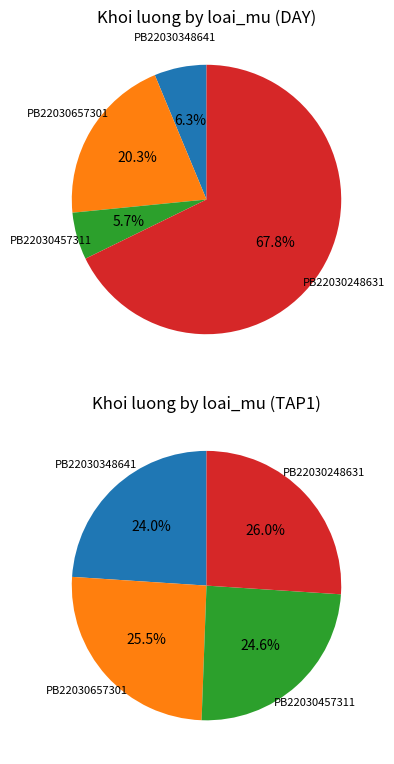

How many slices are in this pie chart?

8